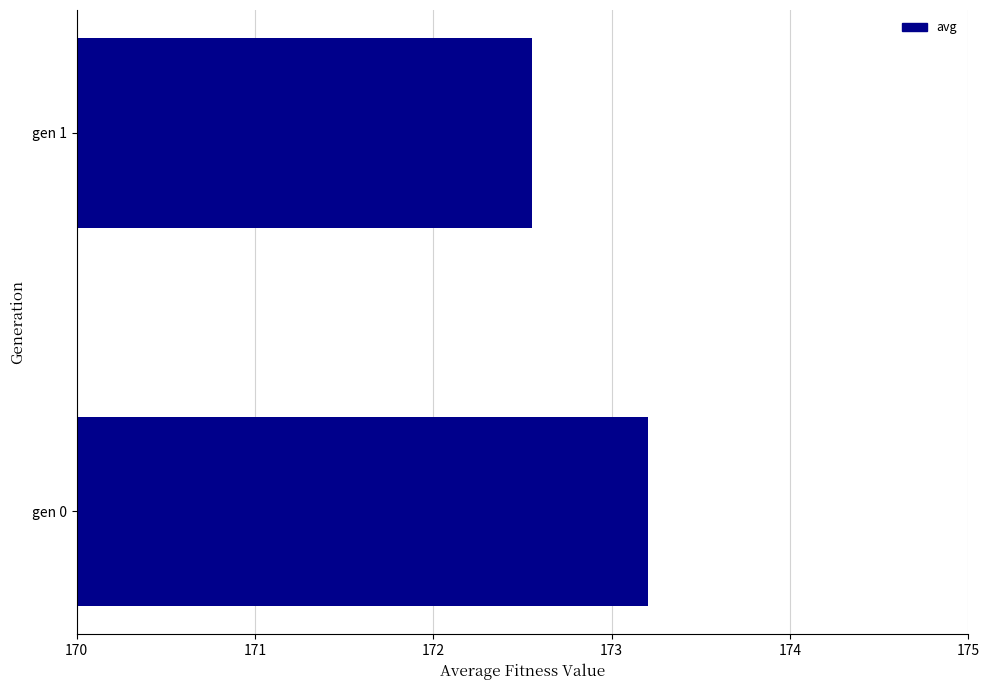

Where is the data nearest to the value 172?

gen 1